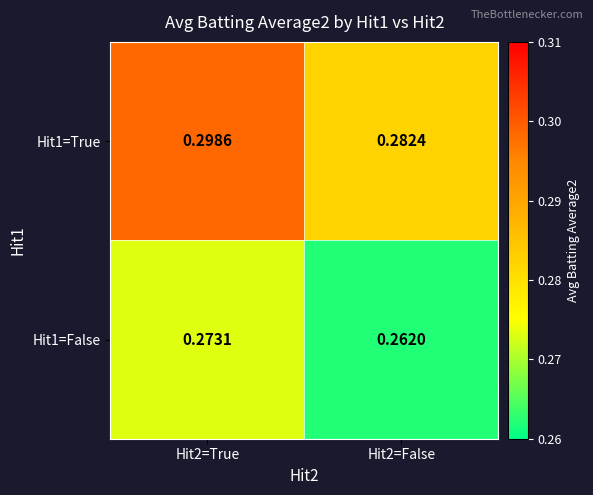

At how many categories does at least one series exceed 0?

2